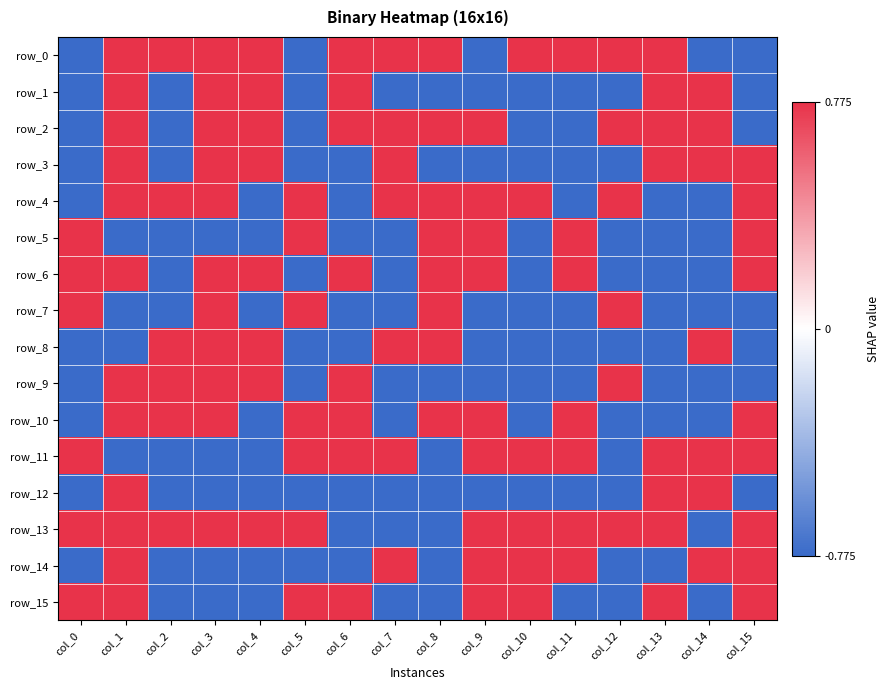

Which series has the largest range (max minus min)?

row_0